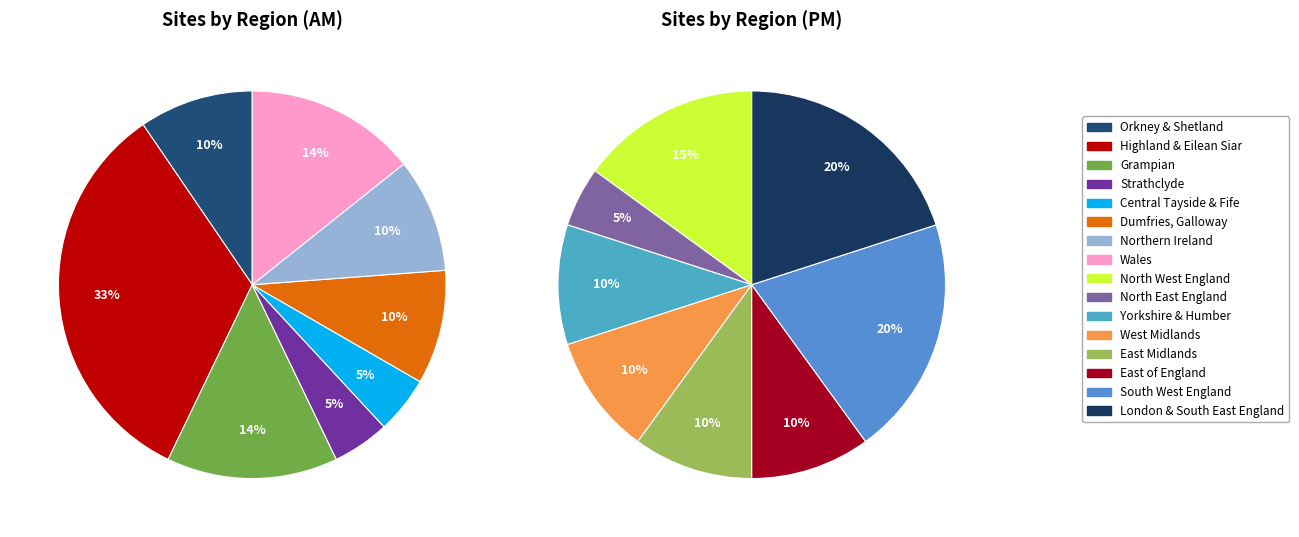

What portion of the pie excludes West Midlands?

95.1%